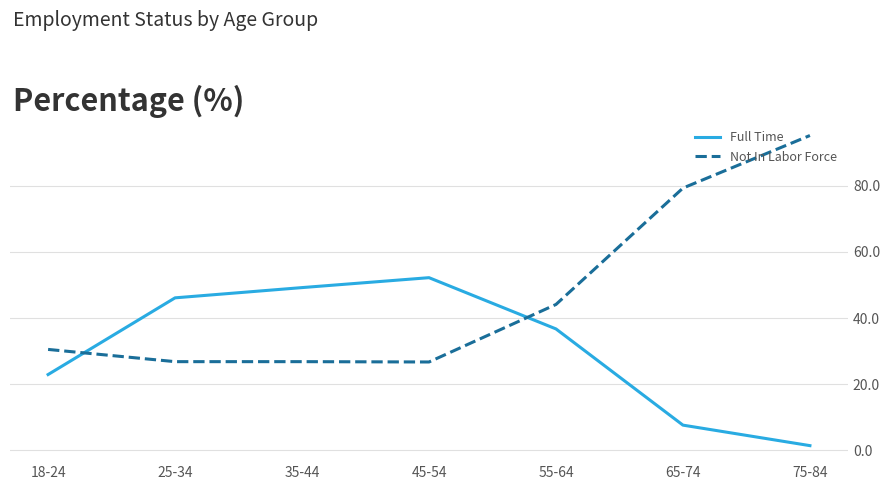

How many categories are shown in the chart?

7